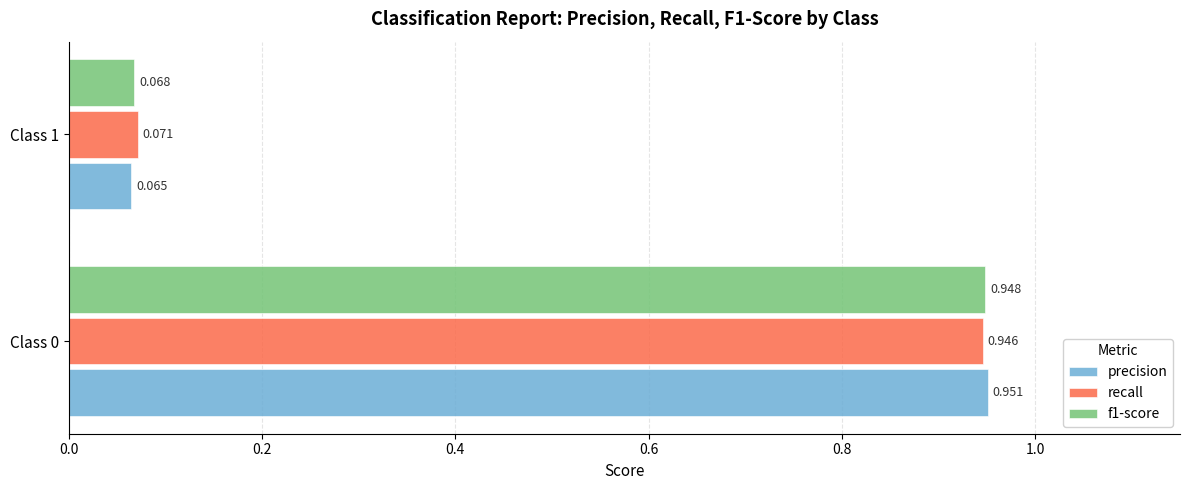

List the labels in order of f1-score value, smallest first.

Class 1, Class 0